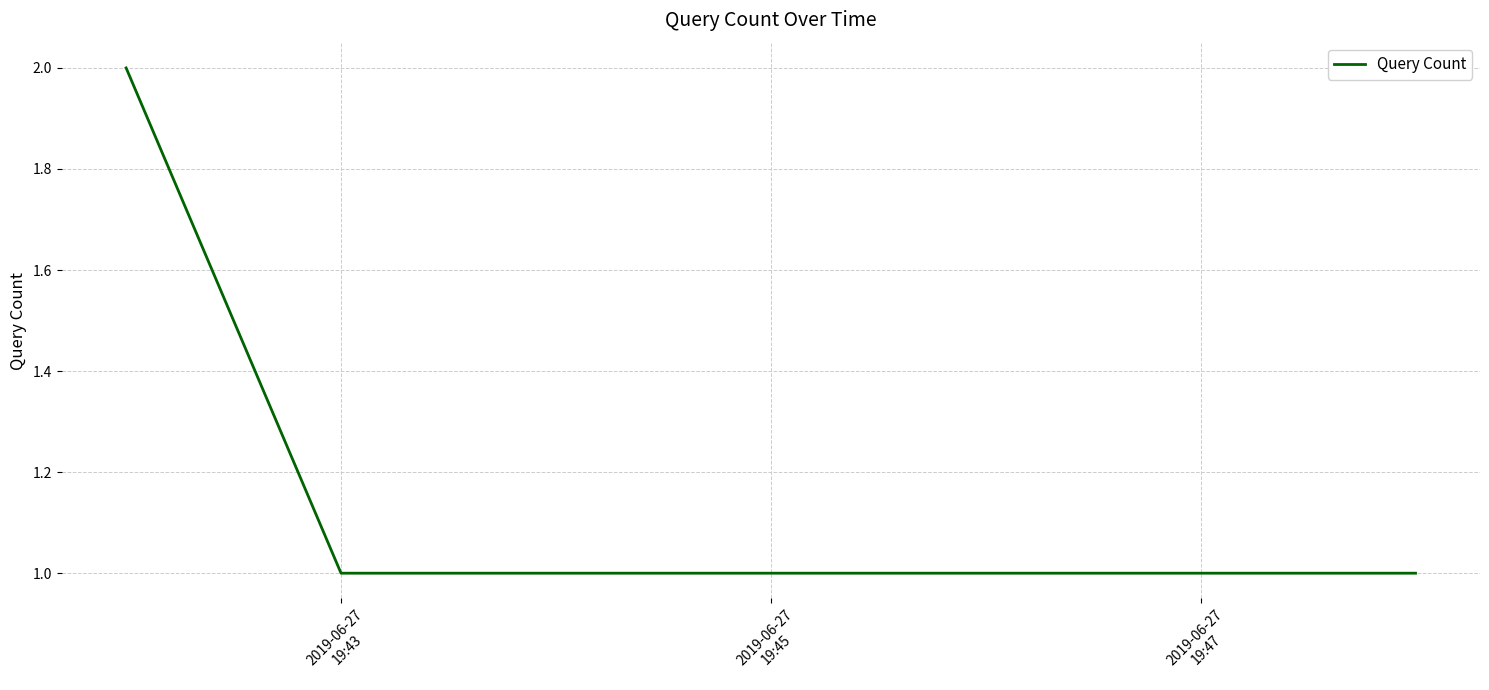

What is the sum of all values?

4